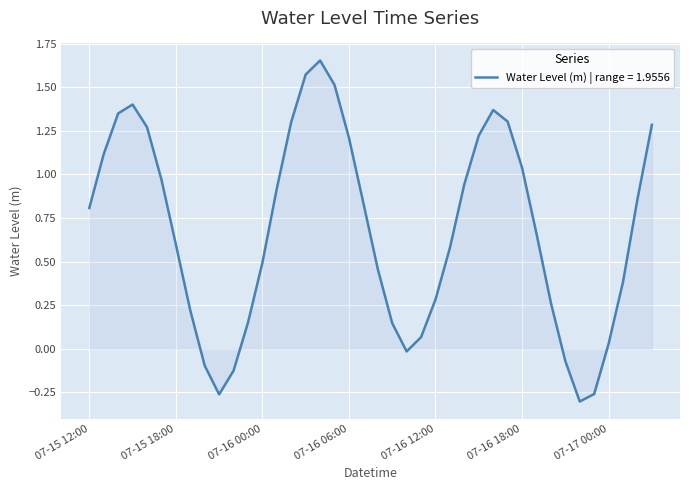

Where does the data first go above 0?

07-15 12:00